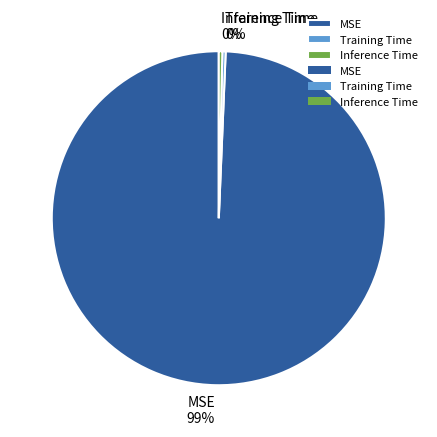

Between Training Time and MSE, which is larger?

MSE